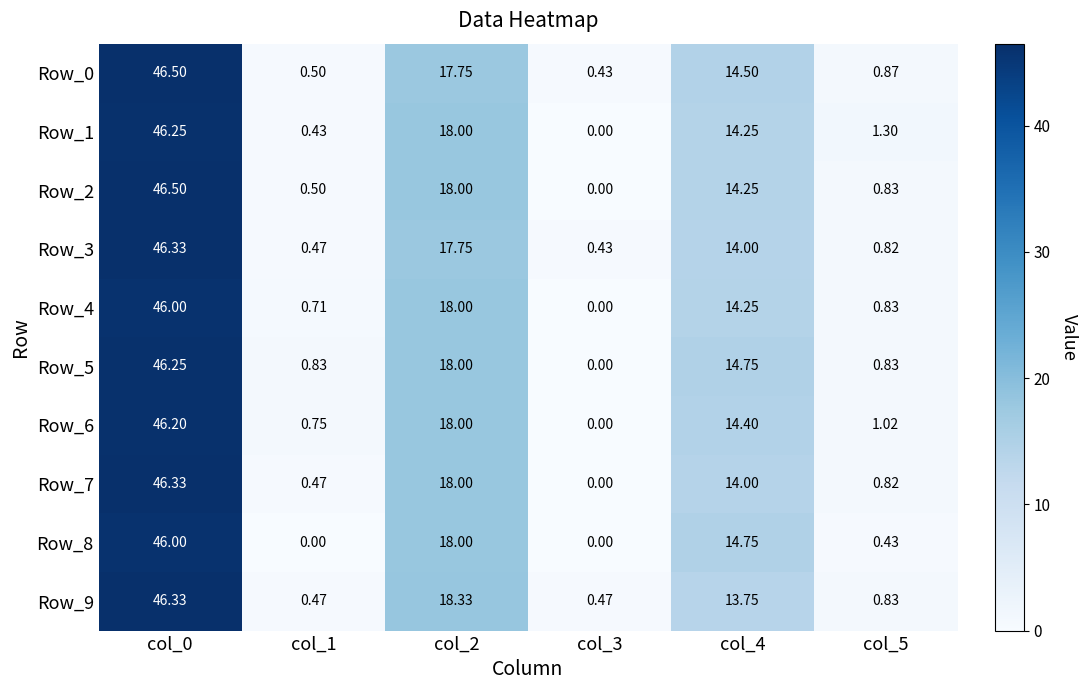

Is the value of Row_5 at col_2 greater than the value of Row_3 at col_0?

No